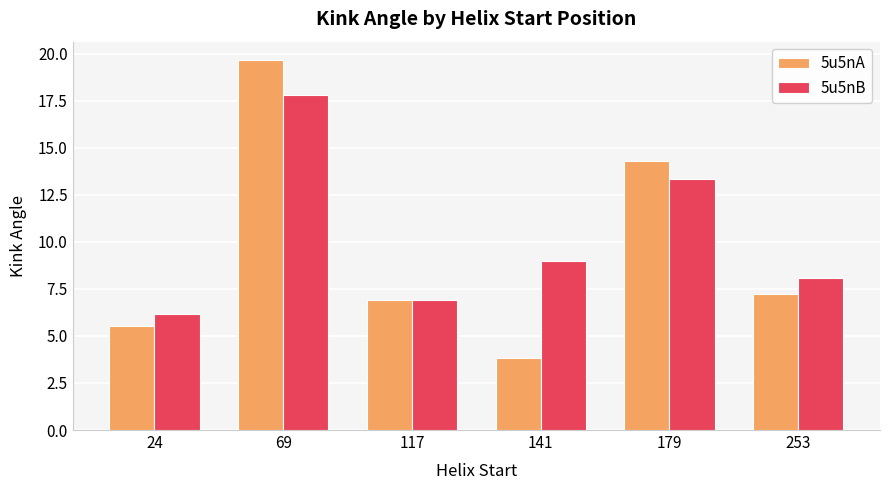

The 5u5nA series shows 11.0 at 253. True or false?

False